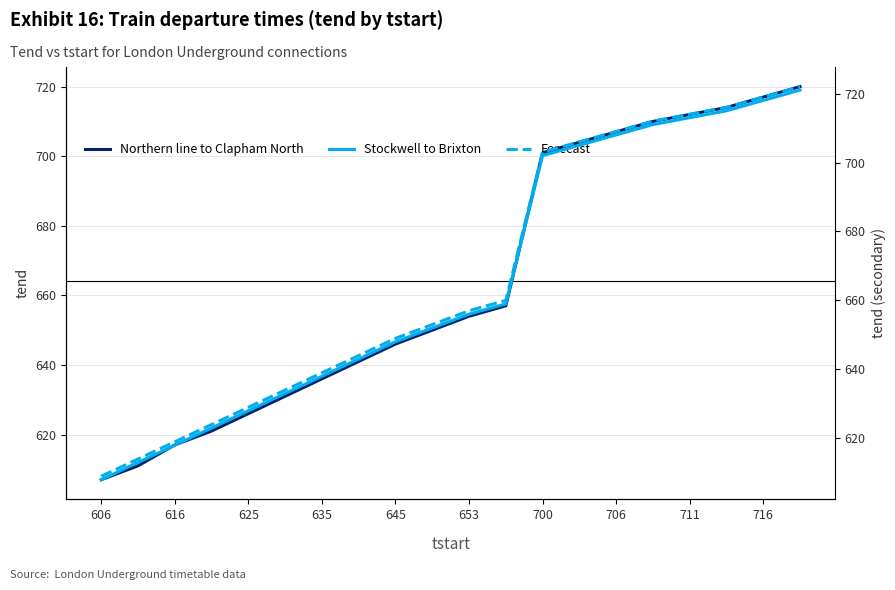

At which label does Northern line to Clapham North reach its minimum?

606